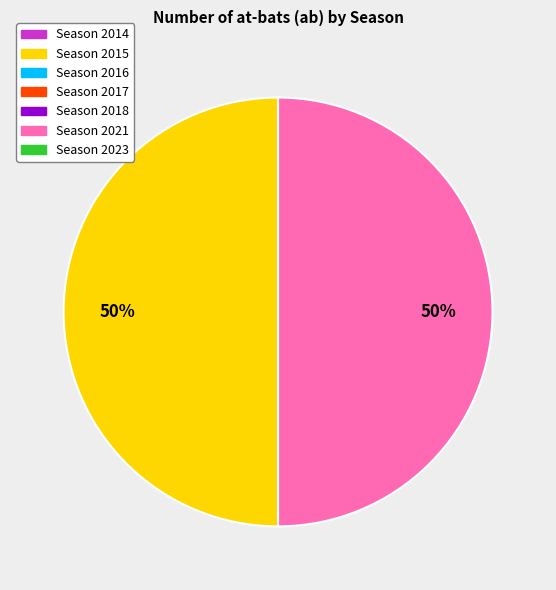

Count the number of slices in the pie.

2